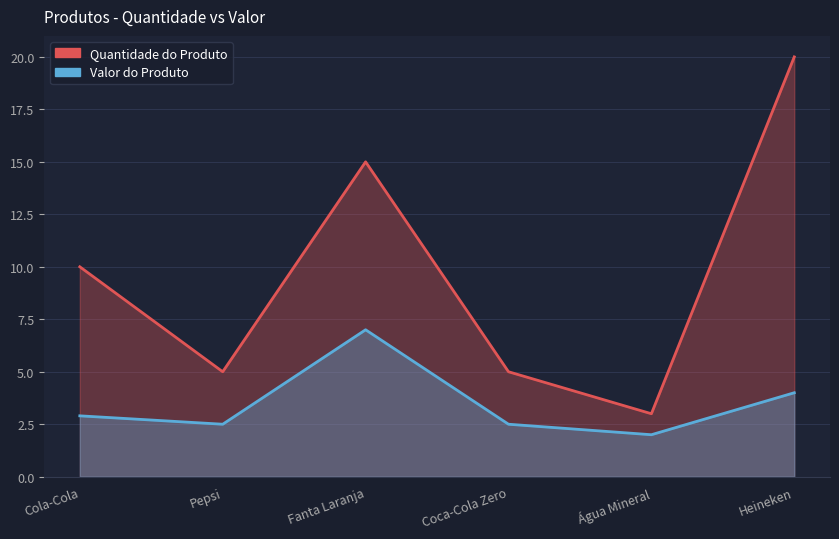

What is the label of the 2nd point from the left?

Pepsi